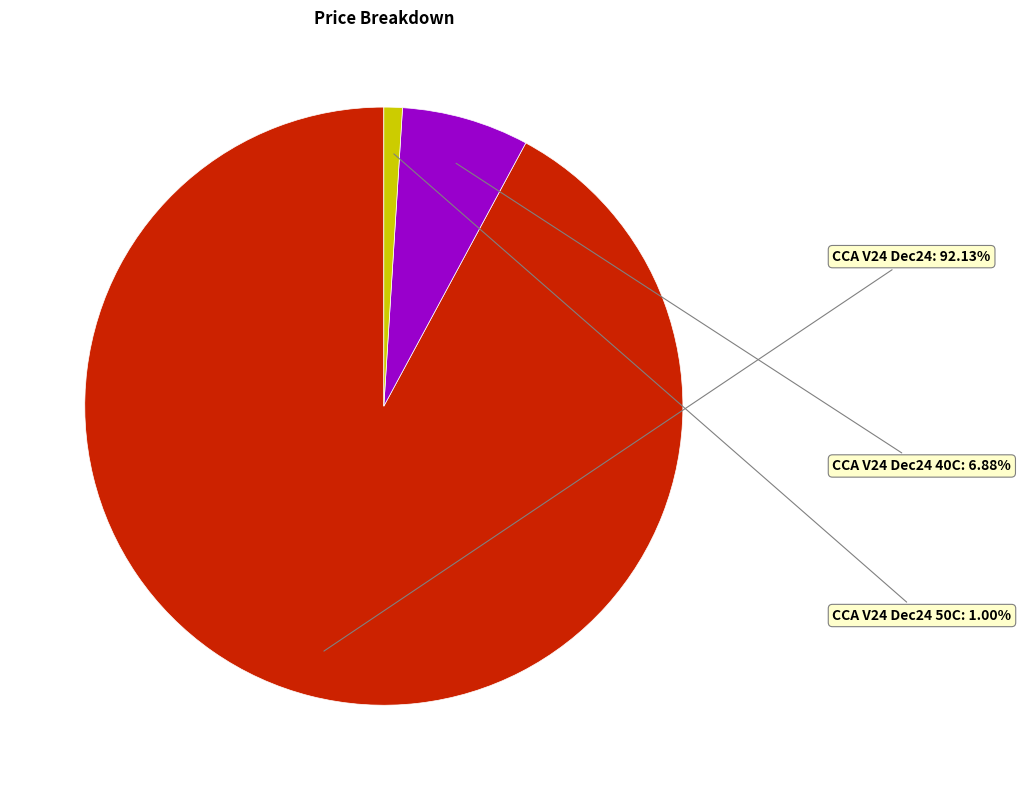

To the nearest percent, what is the difference between the CCA V24 Dec24 40C and CCA V24 Dec24 slice percentages?

85%